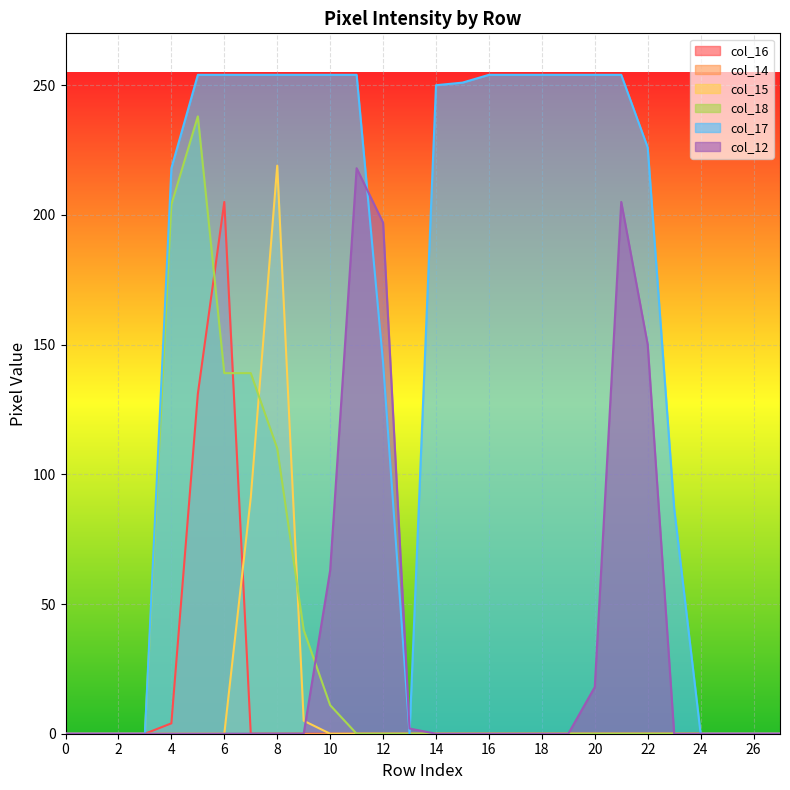

How many lines are shown in the chart?

6